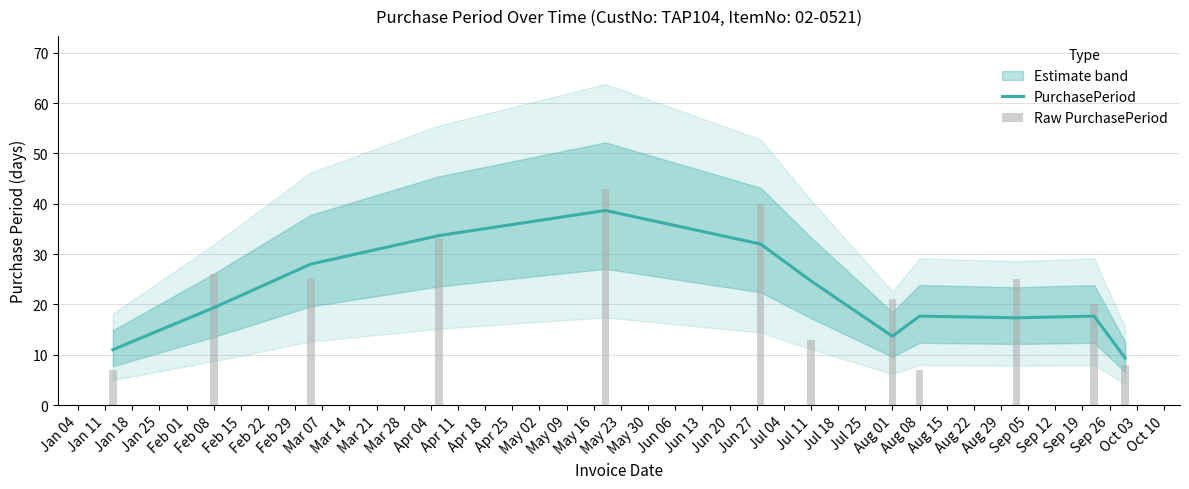

What is the value of the Raw PurchasePeriod bar at the 8th from the left?

21.0